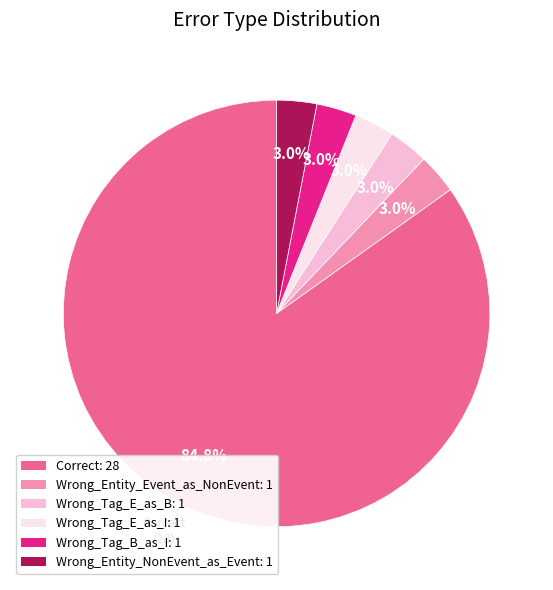

How many segments does this pie chart have?

6